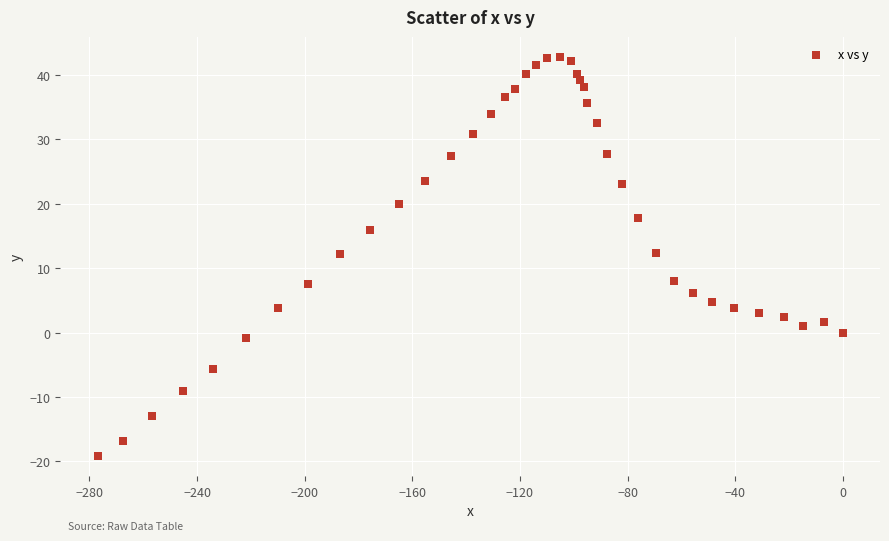

What is the range of X values (max minus min)?

277.0